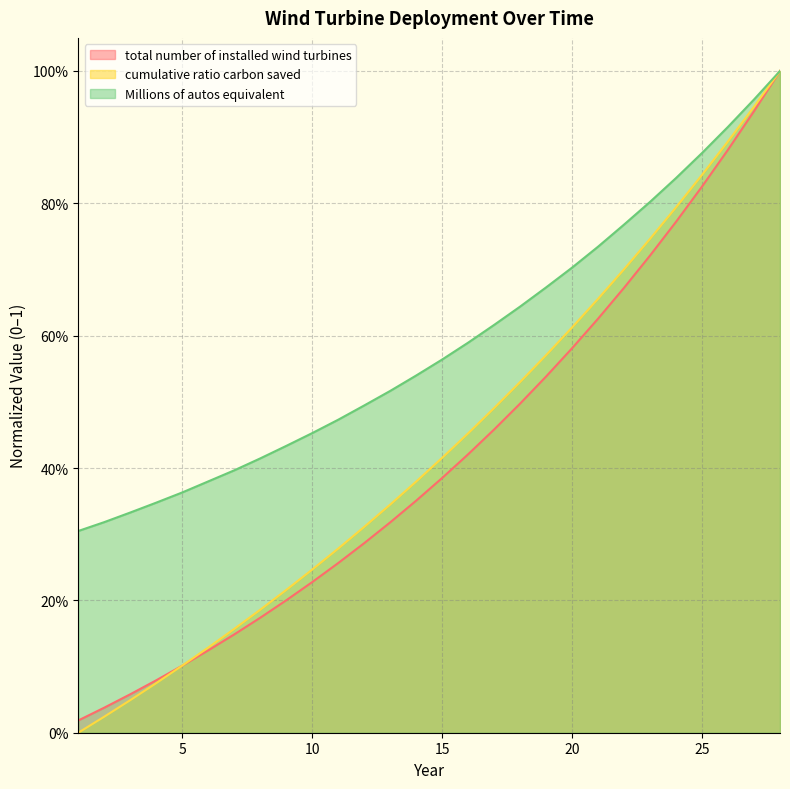

What is the spread (max minus min) of values at 12?

0.2